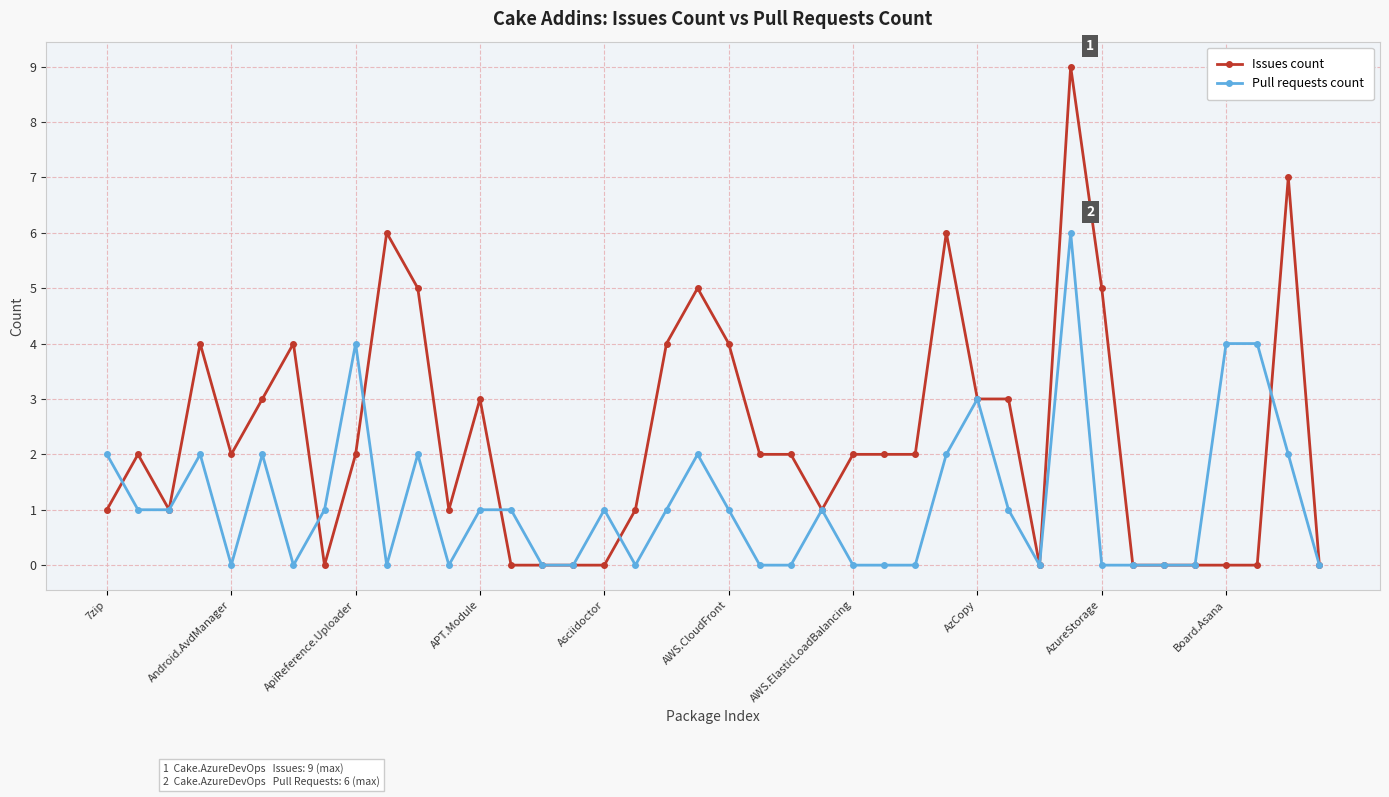

Which series has the largest total across all categories?

Issues count